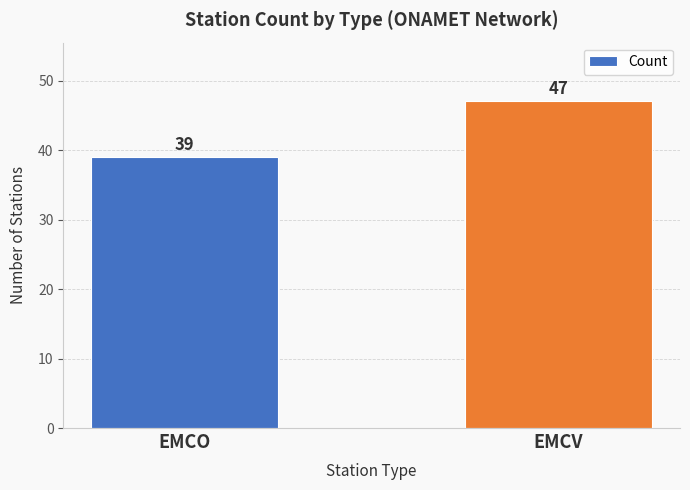

What is the difference between the maximum and minimum values?

8